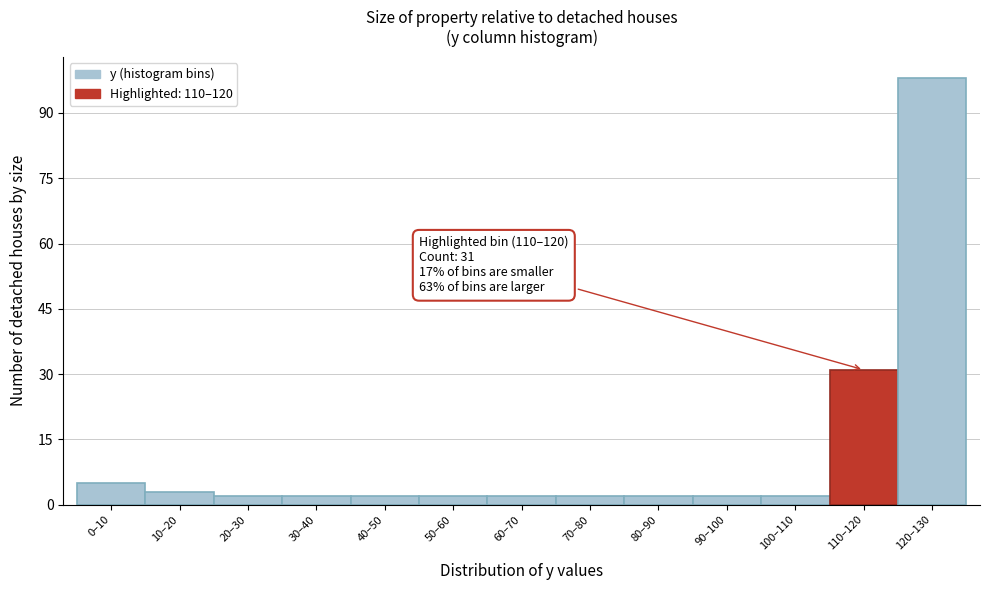

Reading right to left, transcribe all the data shown in this chart.

98	31	2	2	2	2	2	2	2	2	2	3	5